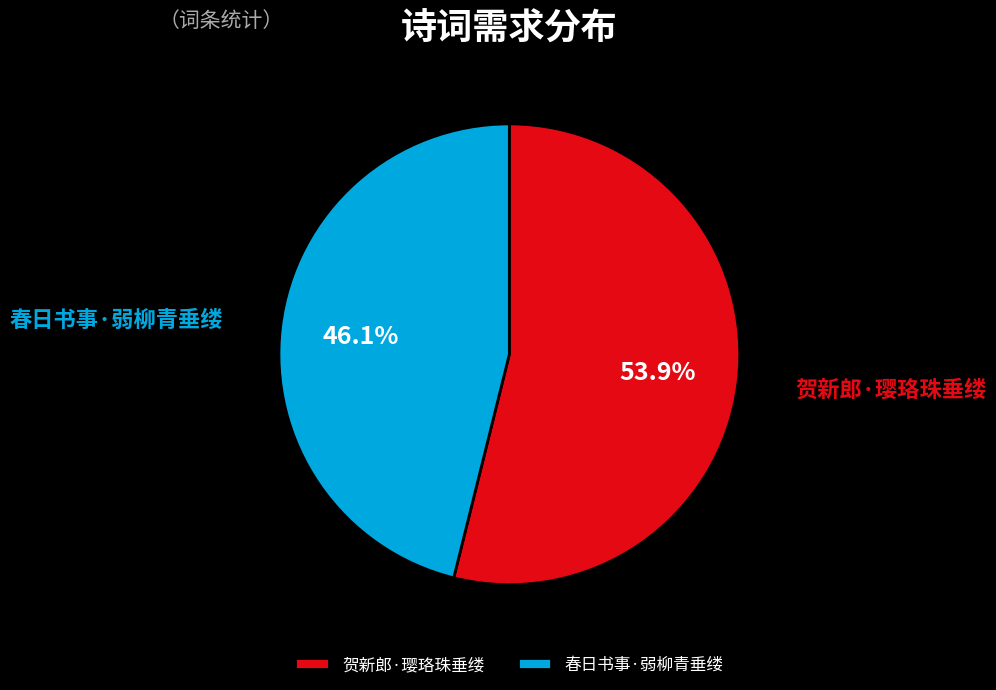

Is there any slice that represents more than half of the pie?

Yes